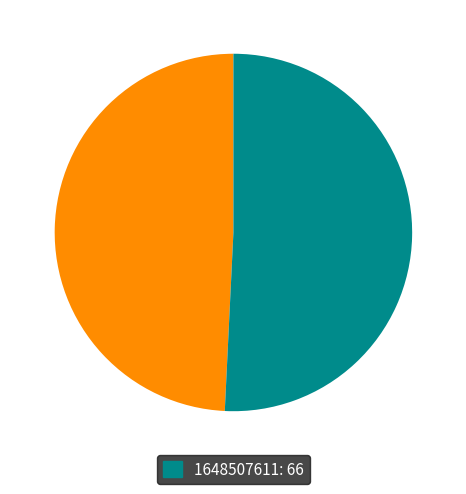

How many slices are in this pie chart?

2